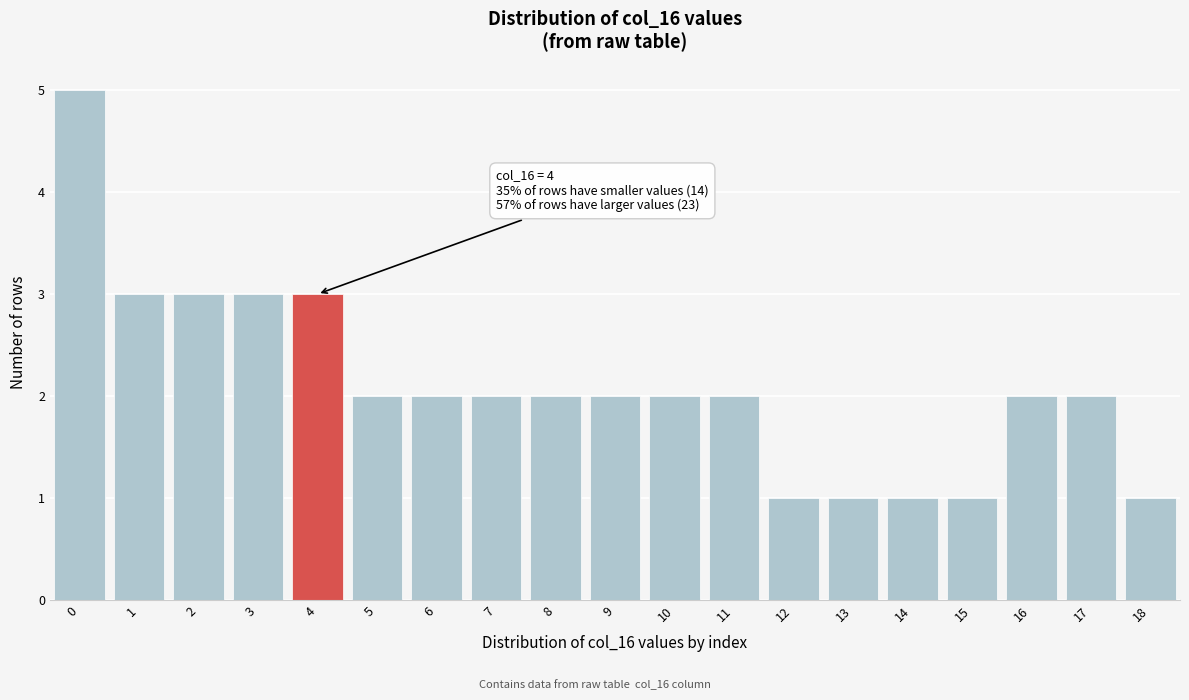

Over which range of the x-axis is the bar tallest?

-0.5 to 0.5